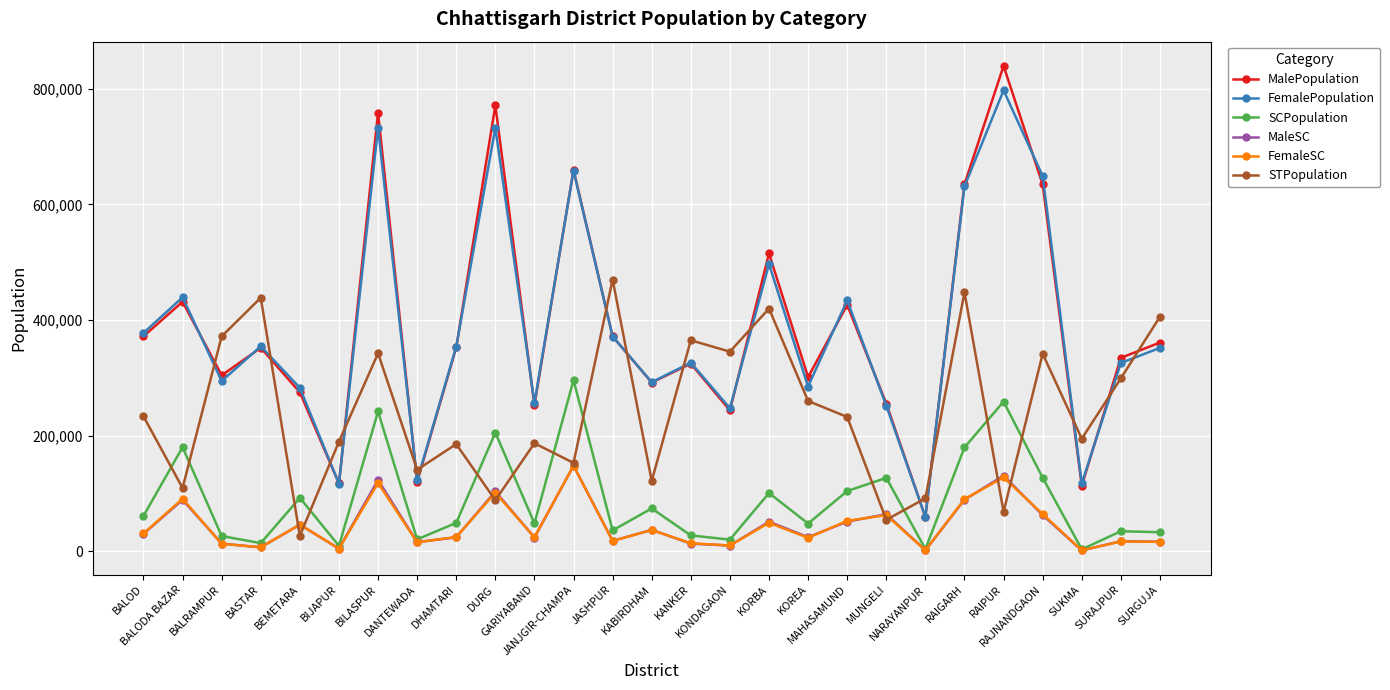

Where is the first local maximum for MaleSC?

BALODA BAZAR